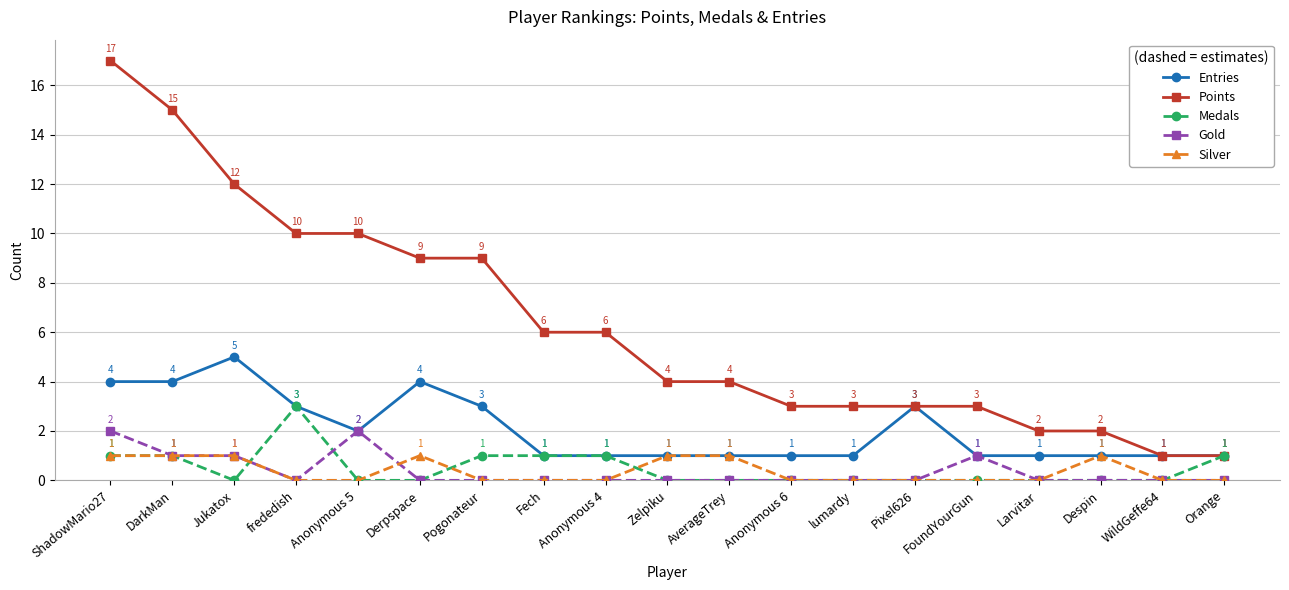

True or false: Points and Gold intersect in this chart.

False